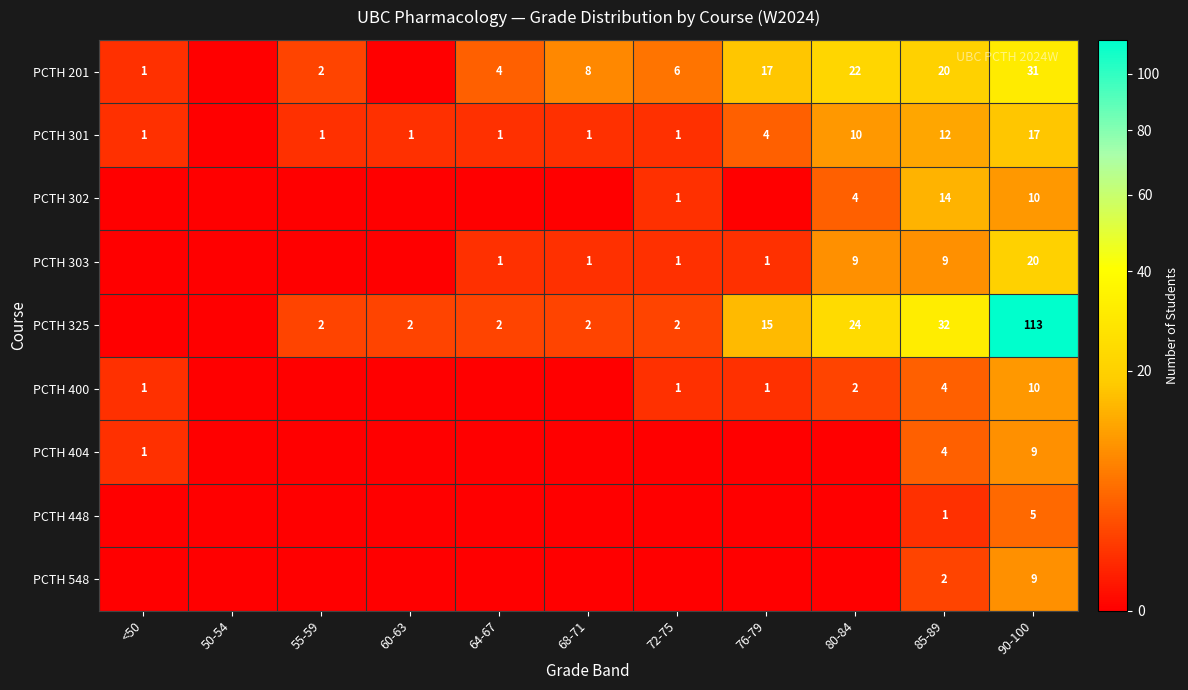

Which category has the lowest value across all series?

50-54